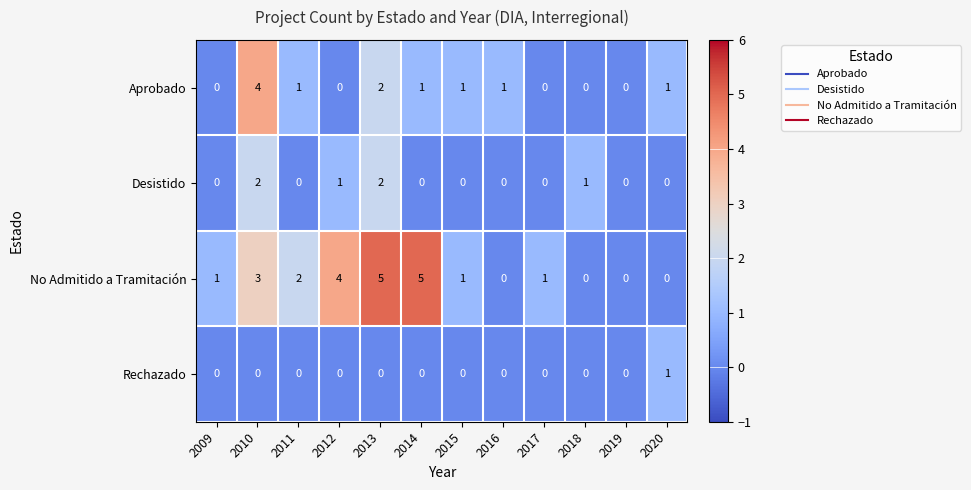

True or false: No Admitido a Tramitación has a value of 0 at 2018.

True